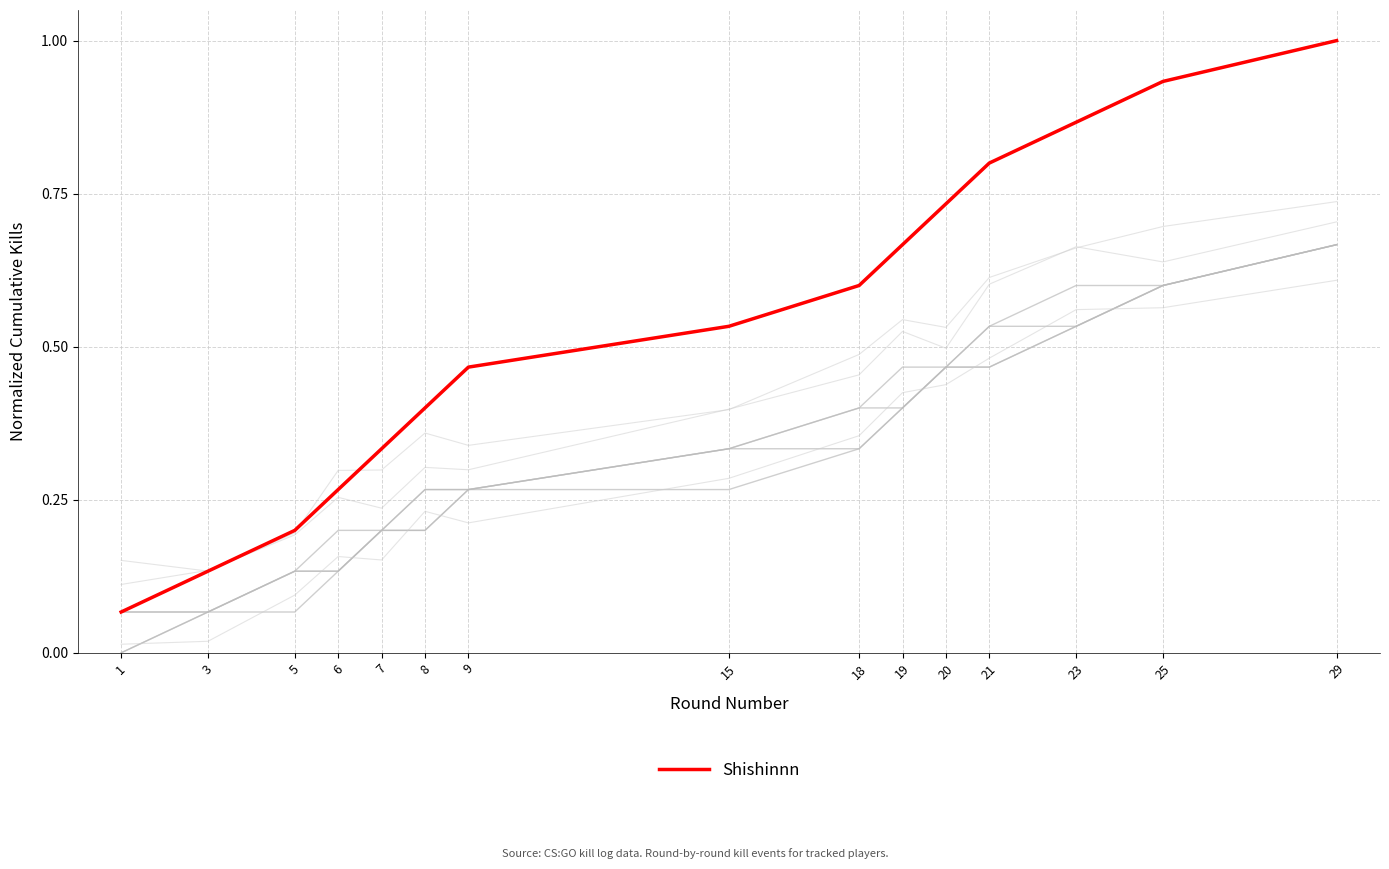

Is it true that Background Line 4 equals 0.1 at 3?

True